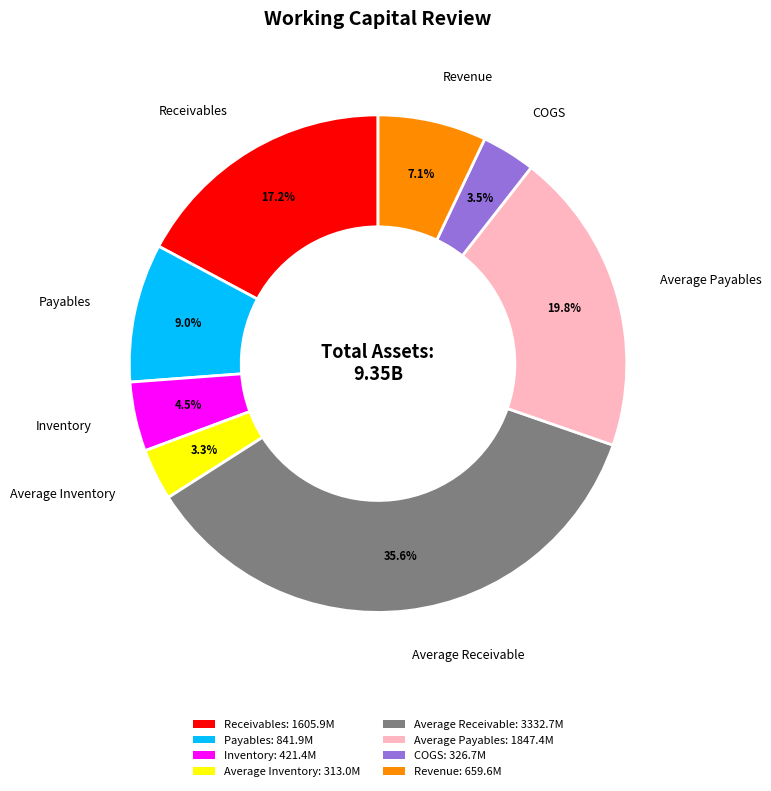

What portion of the pie excludes Payables?

91.0%